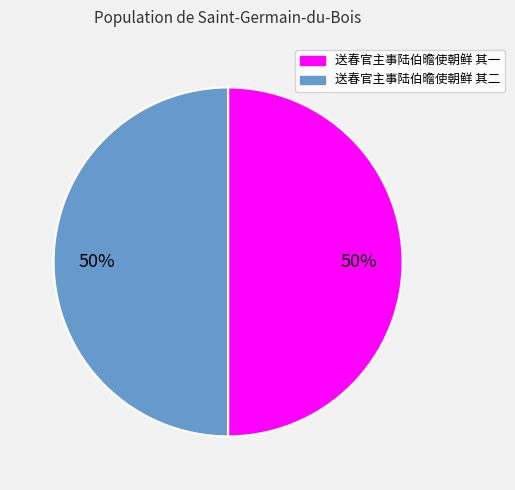

True or false: 送春官主事陆伯曕使朝鲜 其一 accounts for 50% of the total.

True